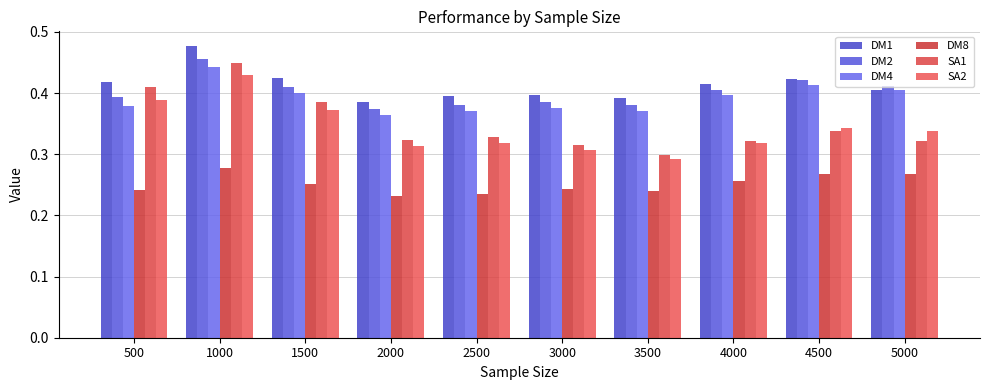

How many categories are shown in the chart?

10